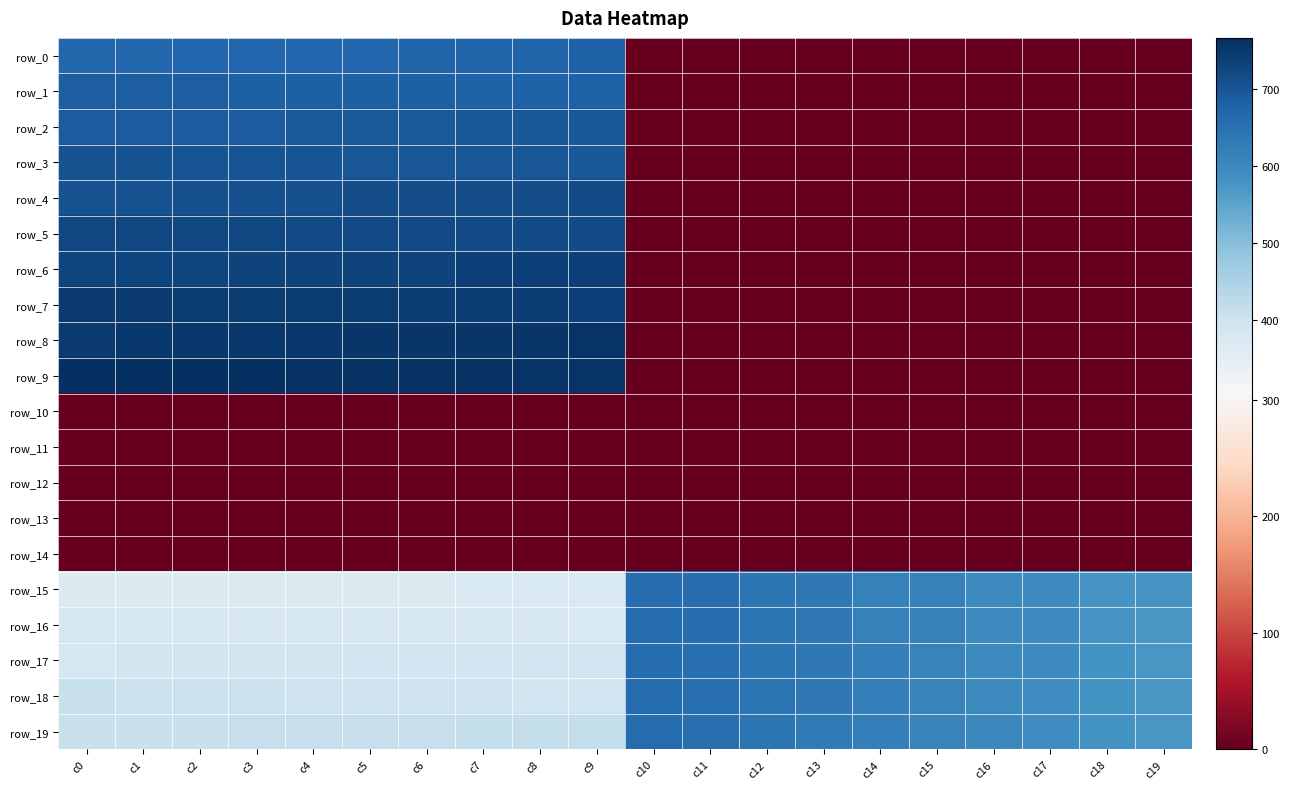

What value does the row_8 series have at c5, to the nearest 10?

750